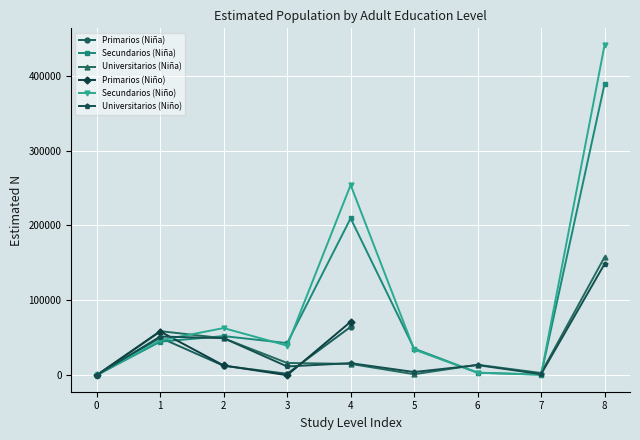

What is the average value of the Secundarios (Niño) series?

98034